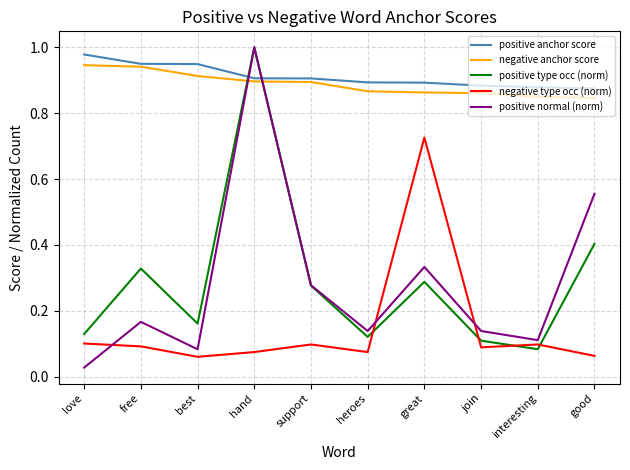

At how many categories does at least one series exceed 0?

10